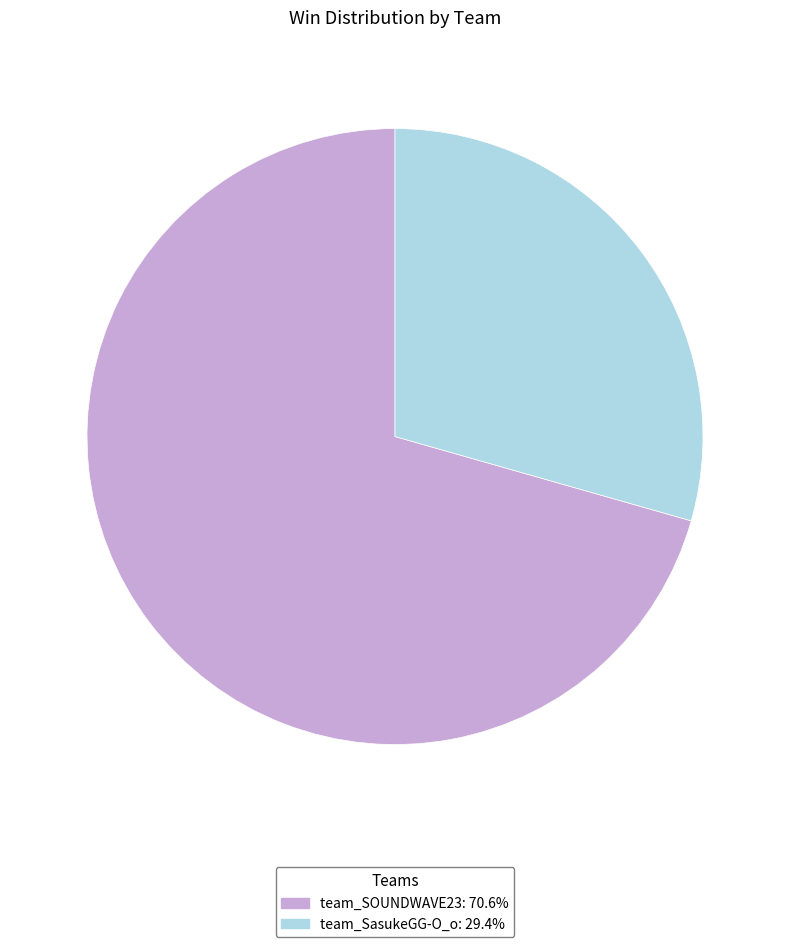

Approximately how many times larger is the value at team_SasukeGG-O_o: 29.4% compared to team_SOUNDWAVE23: 70.6%?

0.4